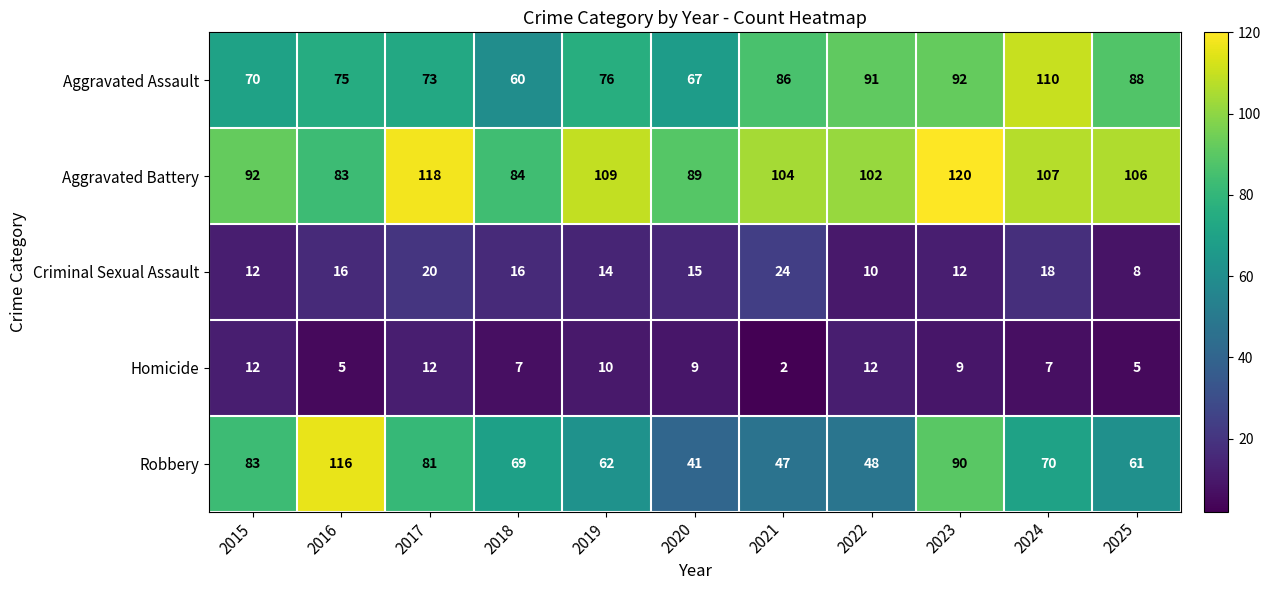

What is the greatest value displayed?

120